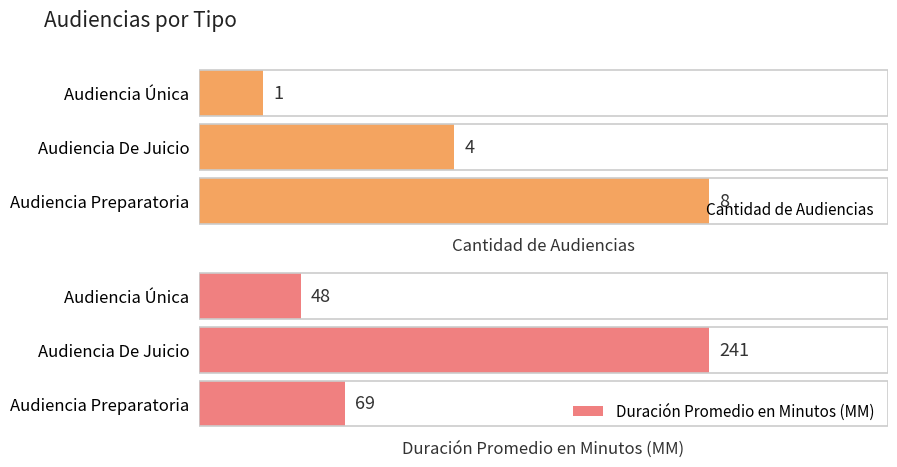

What is the value of the Cantidad de Audiencias bar at the 1st from the left?

1